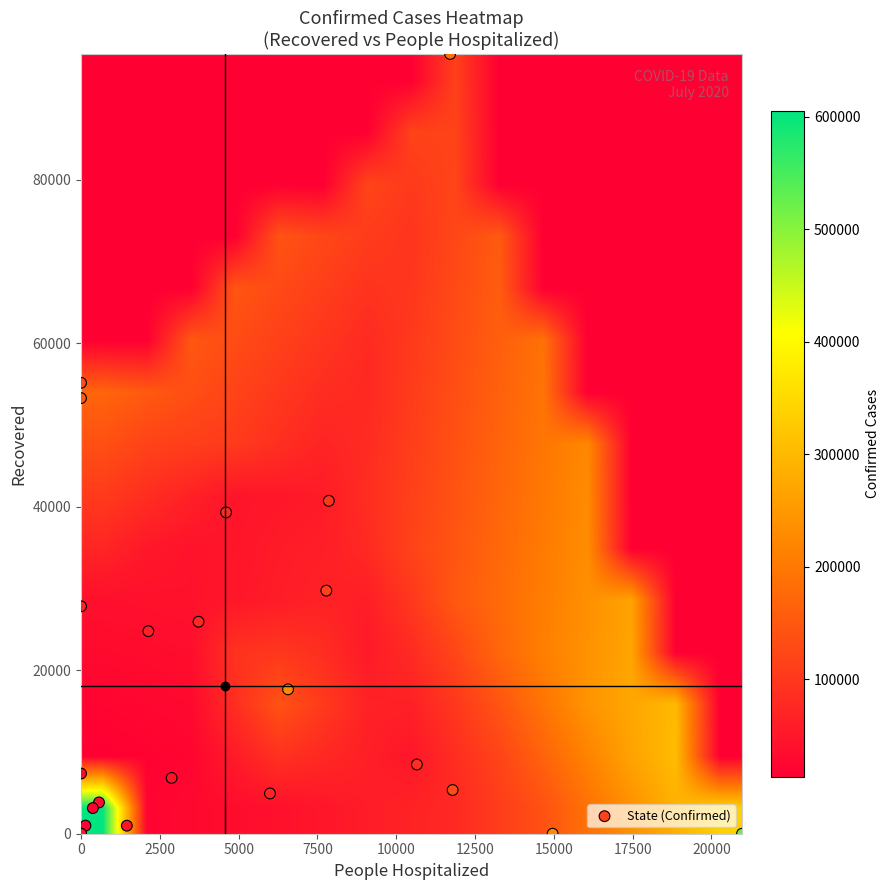

Reading left to right, transcribe all the data shown in this chart.

66181	1831	141265	32533	388450	39788	47893	13429	337569	139880	1354	14303	161785	55654	38313	21693	22184	88590	3645	77206	113238	81338	45470	41846	33668